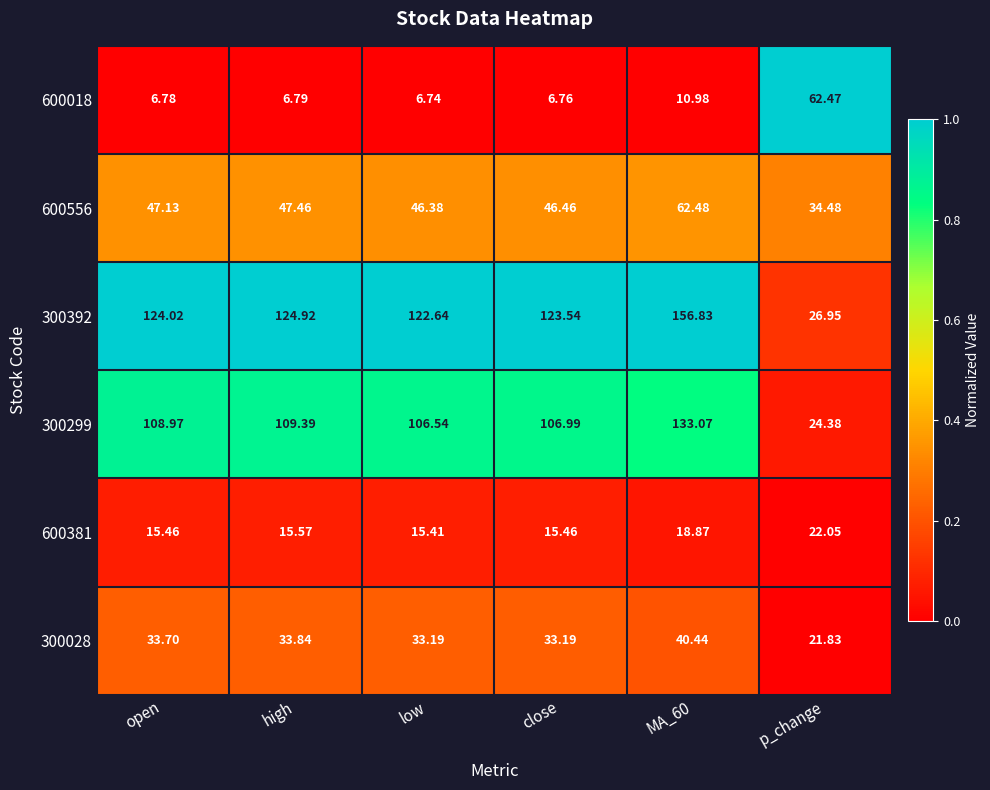

What is the total value across all series at low?

330.9